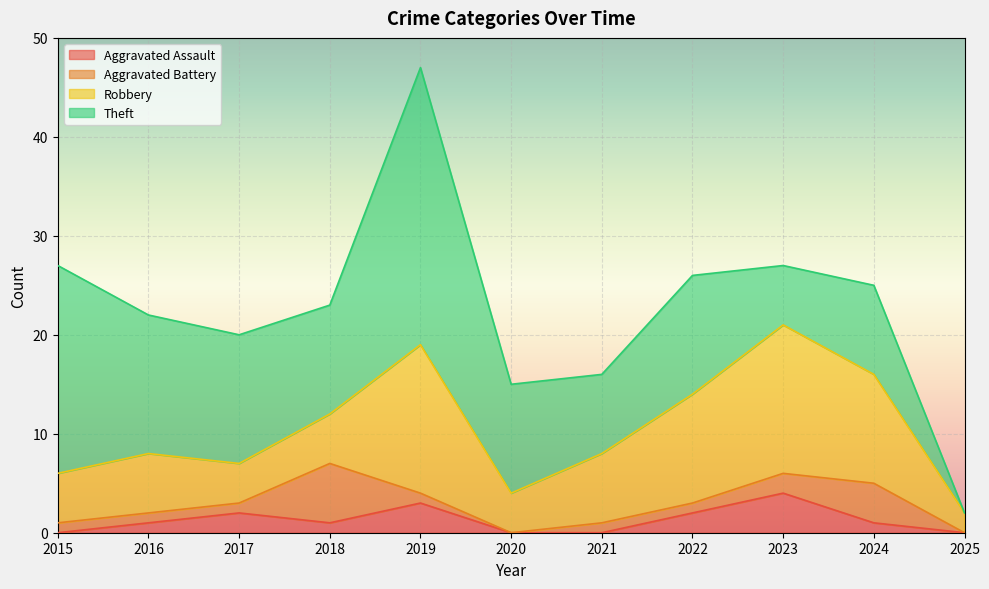

Does the chart display data point markers on the line(s)?

No